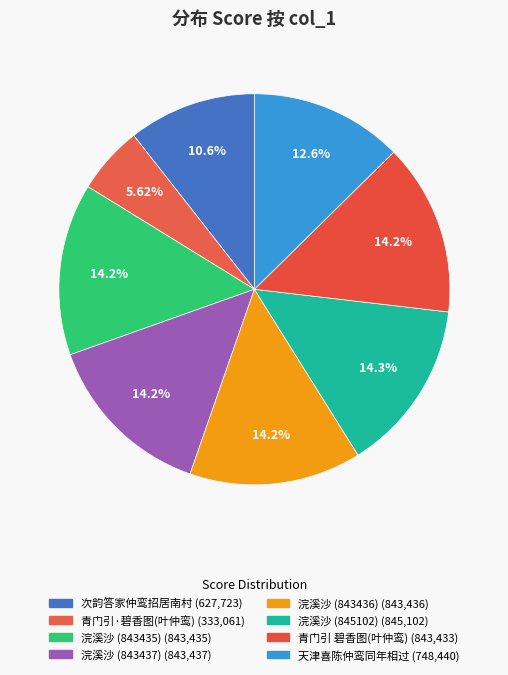

How many slices are in this pie chart?

8